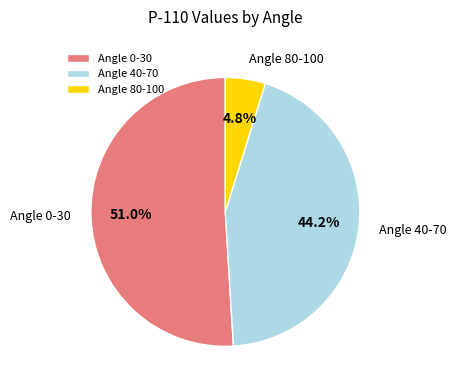

Rank the categories by value from lowest to highest.

Angle 80-100, Angle 40-70, Angle 0-30